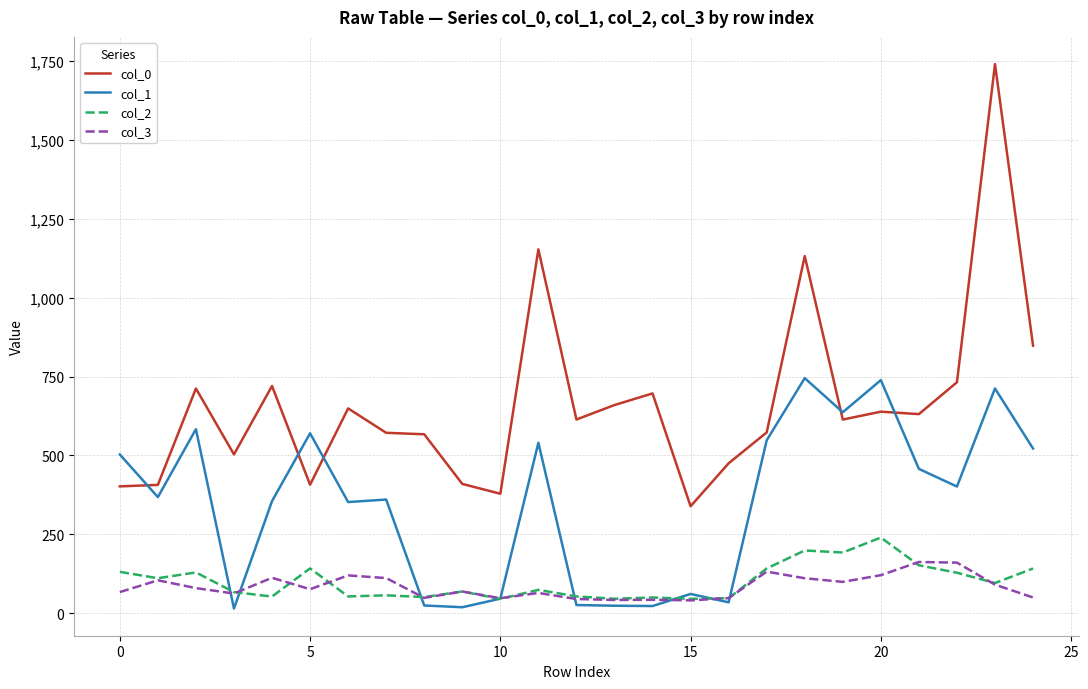

In col_2, how many points are lower than both neighbors (excluding endpoints)?

9